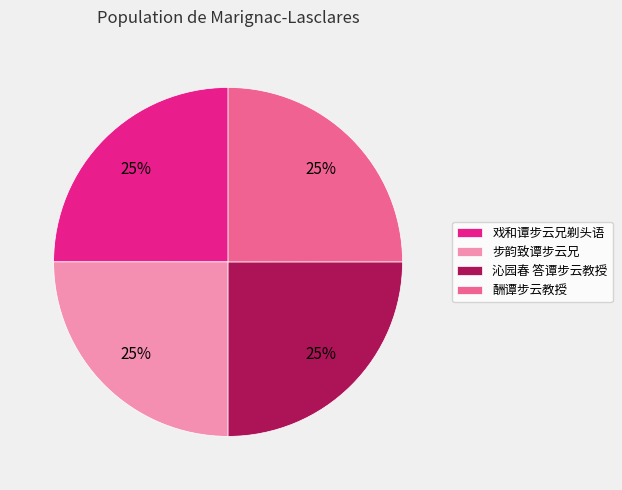

To the nearest percent, what is the average slice percentage?

25%